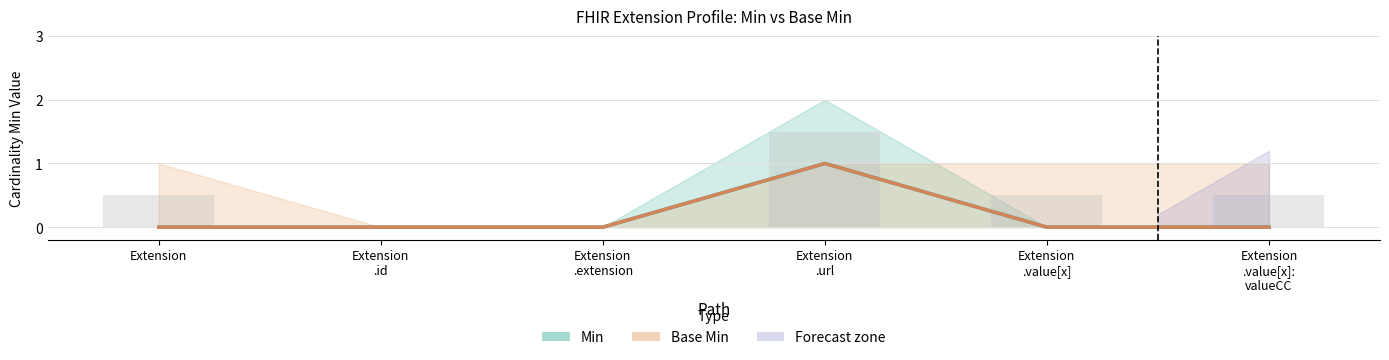

What is the label of the 1st bar from the right?

Extension
.value[x]:
valueCC